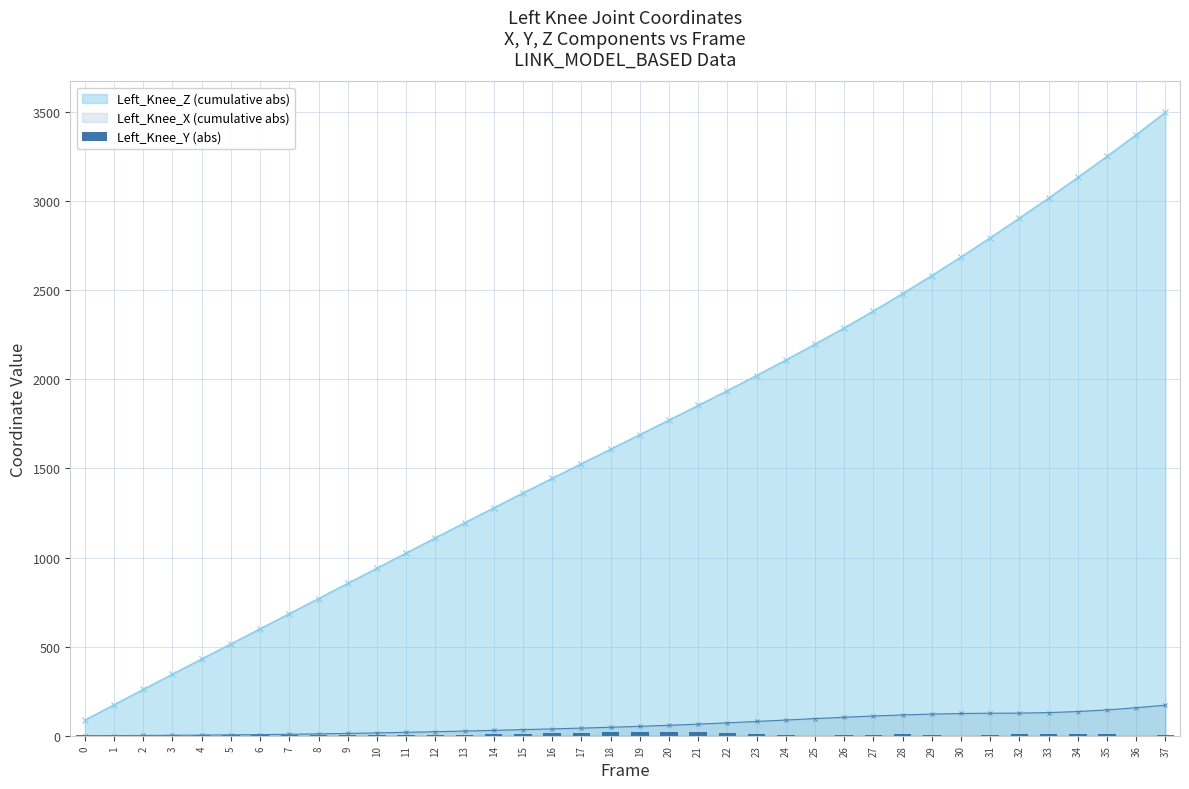

What is the lowest value of the Left_Knee_Z (cumulative abs) series?

87.3